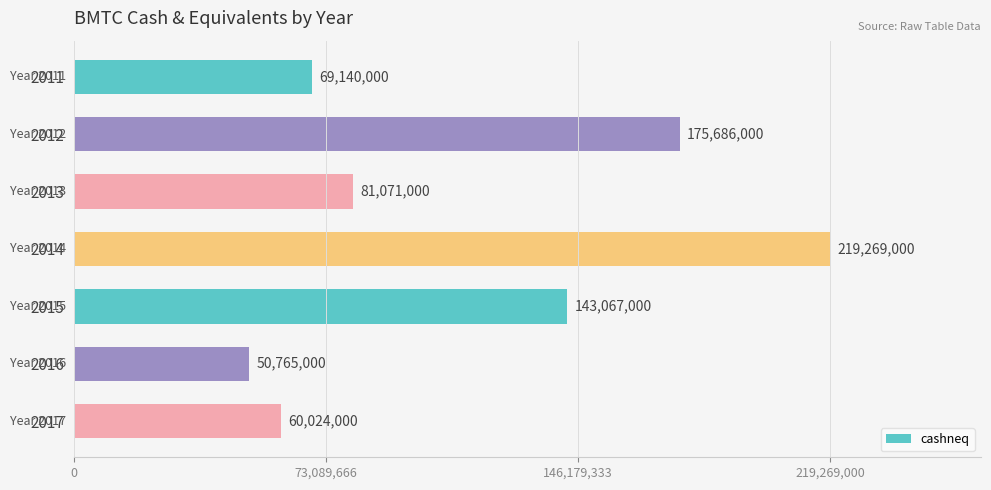

Approximately how many times larger is the value at 2012 compared to 2011?

2.5